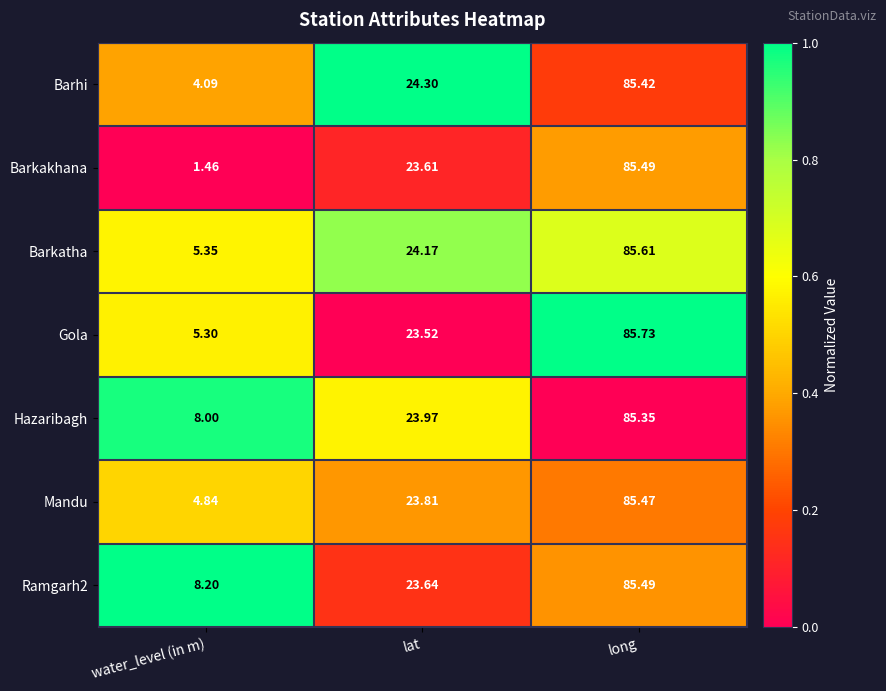

Which series has the largest range (max minus min)?

Barkakhana